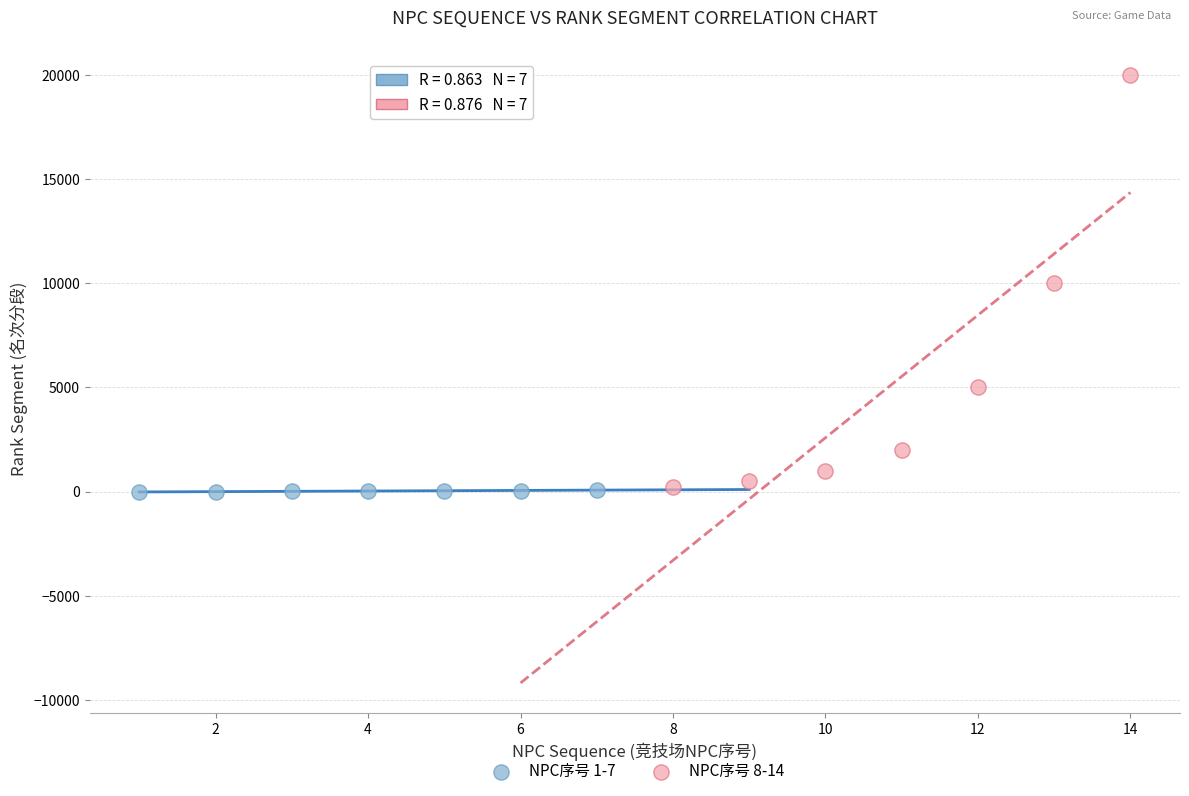

Which series has the widest spread of Y values?

NPC序号 8-14